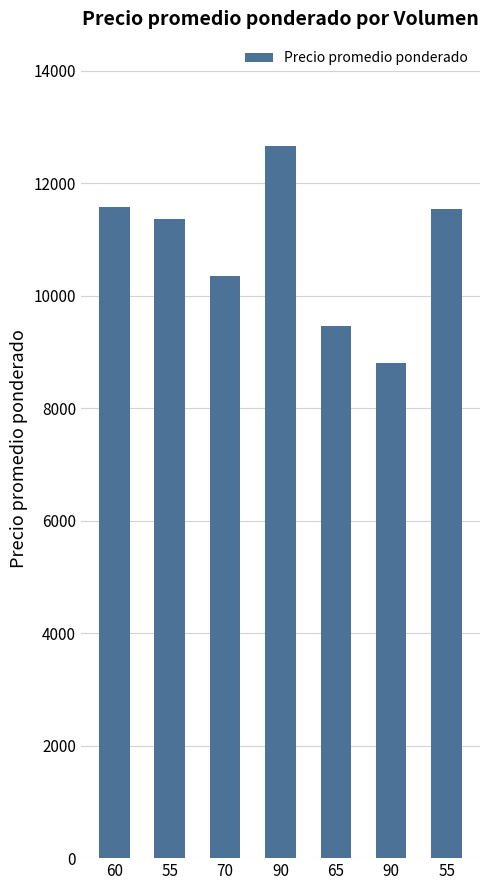

At which label is the value closest to 10736?

70